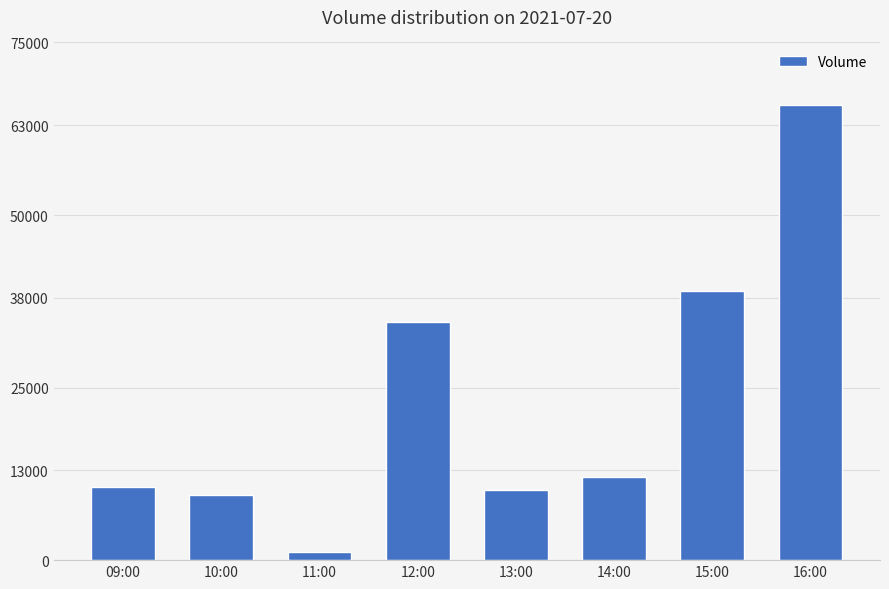

Between 16:00 and 09:00, which is larger?

16:00